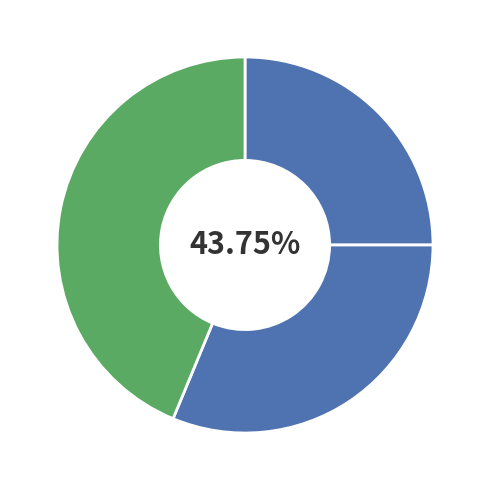

What percentage is the 2 slice, to the nearest percent?

31%